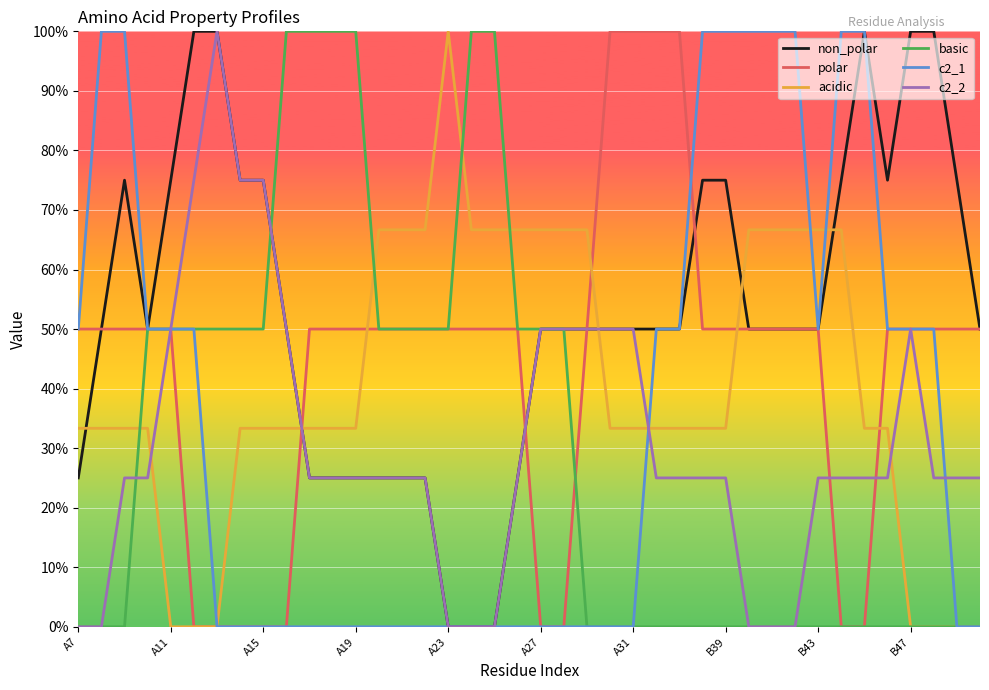

Count the acidic values in the range 0 to 1.

40